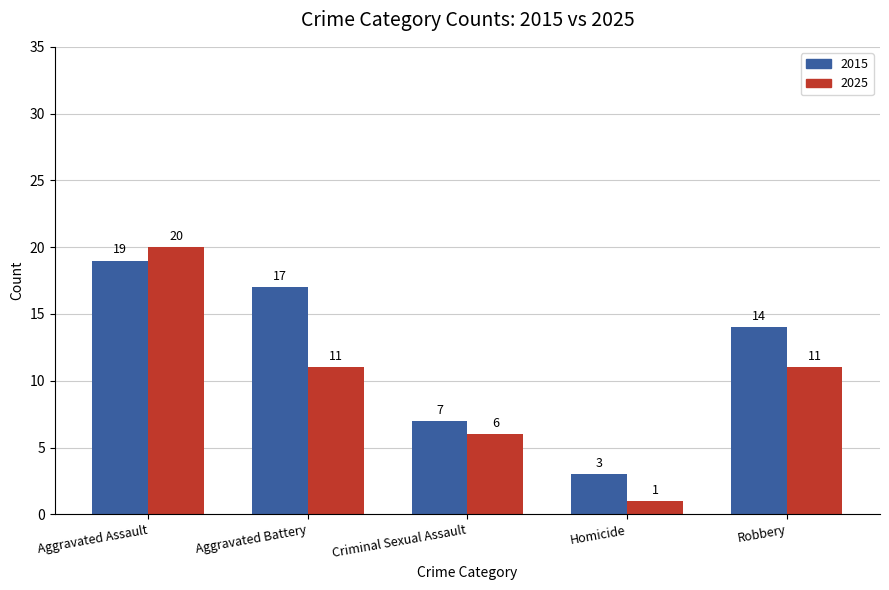

Reading left to right, transcribe all the data shown in this chart.

2015: 19	17	7	3	14
2025: 20	11	6	1	11